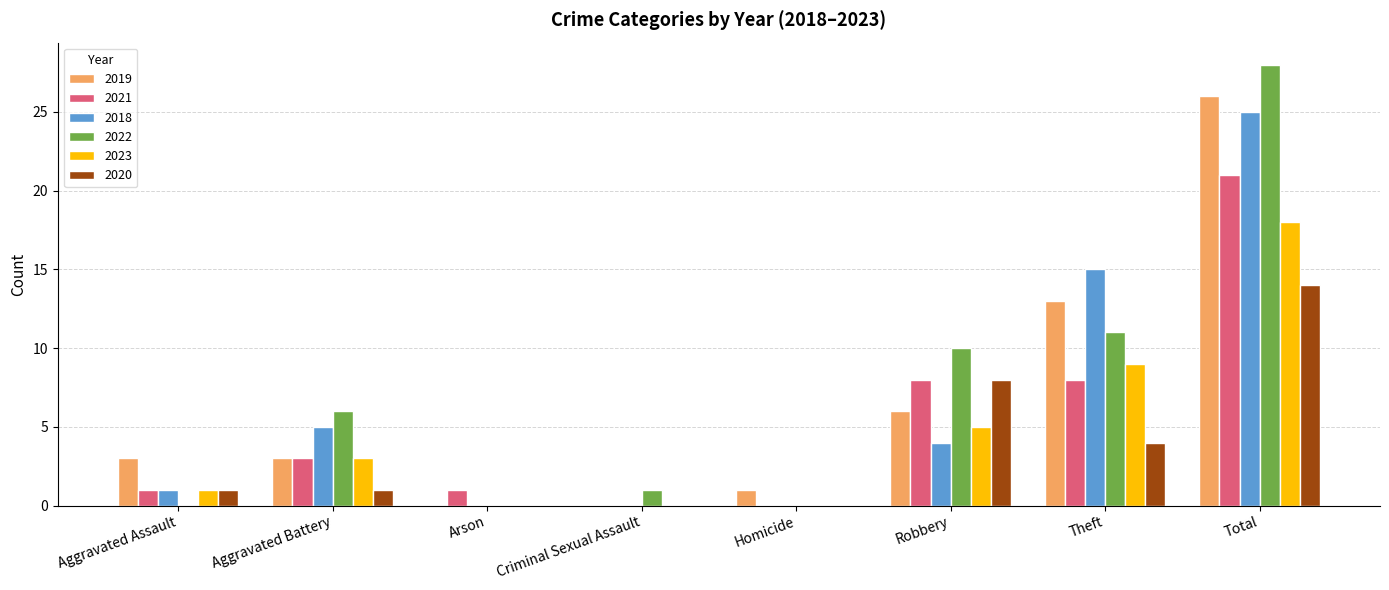

Count the number of categories in the chart.

8